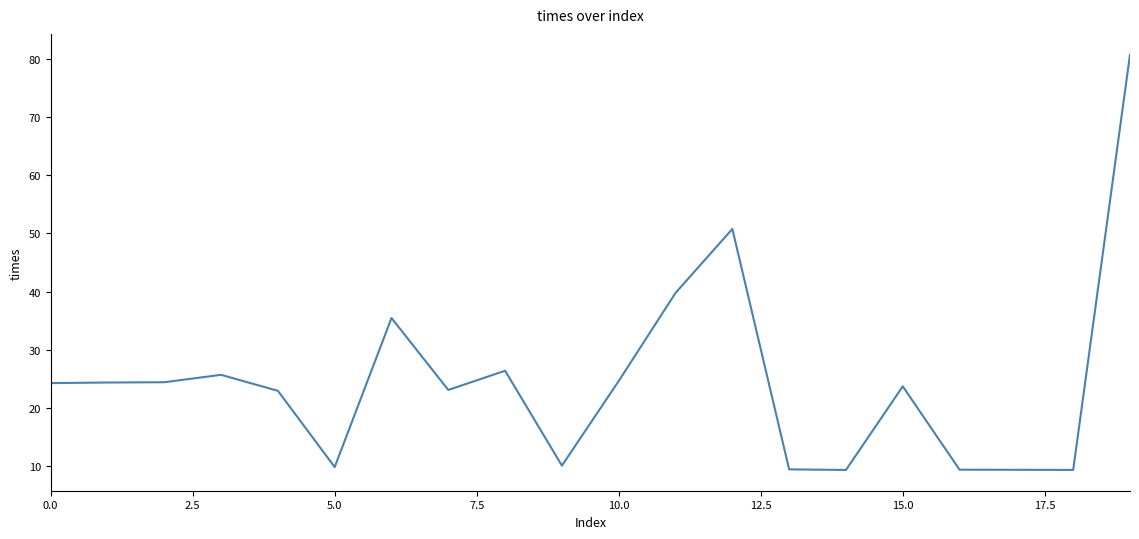

What is the greatest value displayed?

80.7